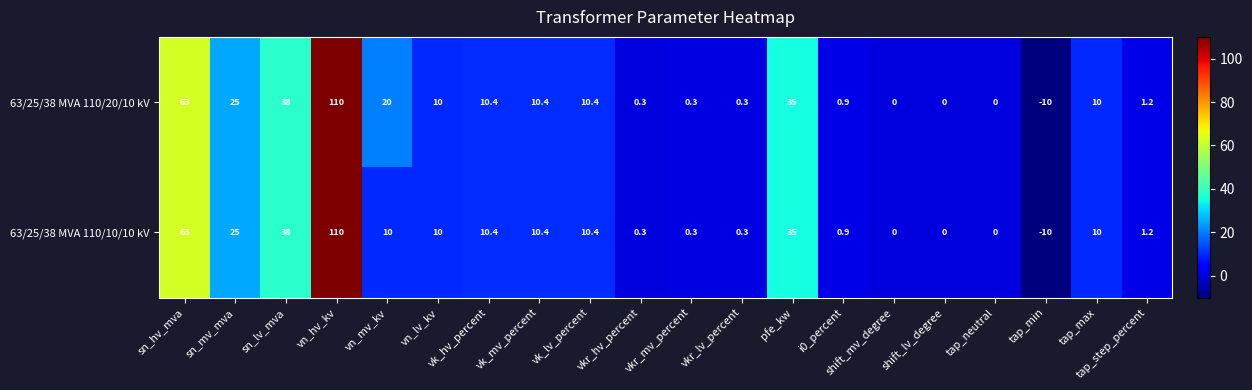

What is the sum of the 63/25/38 MVA 110/20/10 kV values at tap_min and tap_step_percent?

-8.8